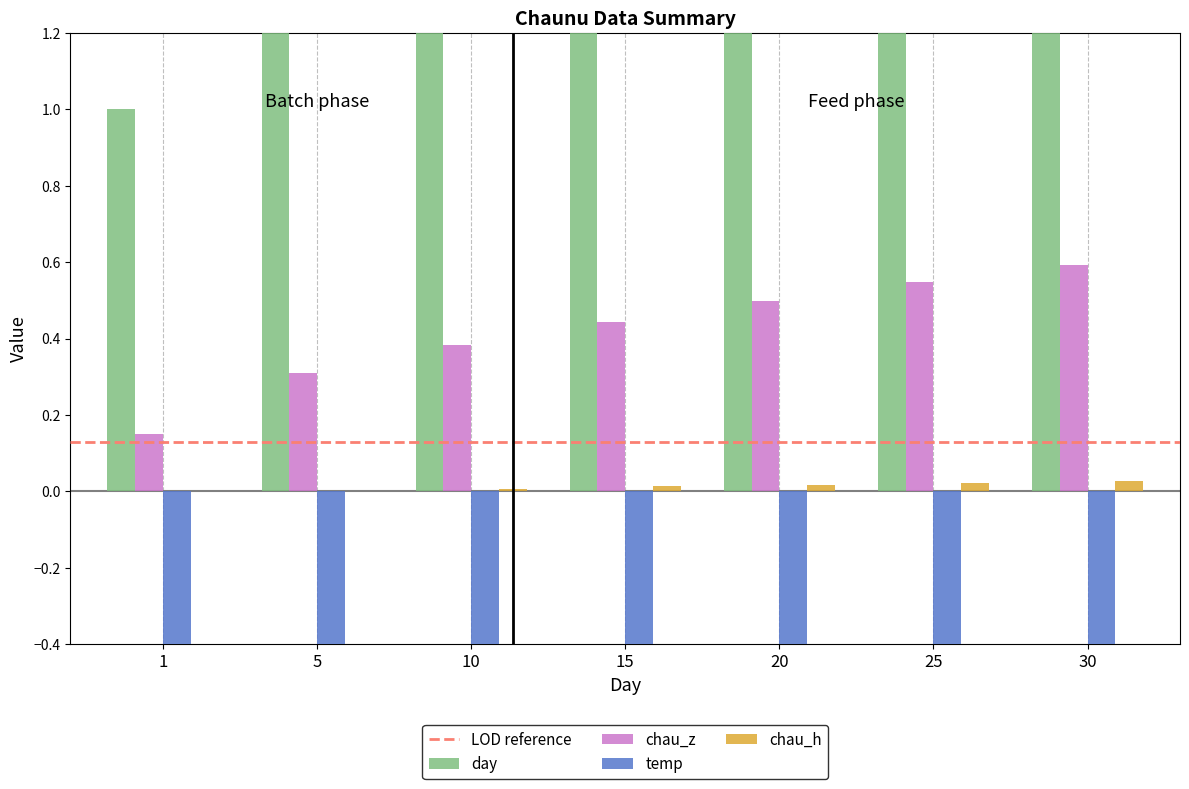

True or false: chau_h has a value of 0.0 at 5.

False